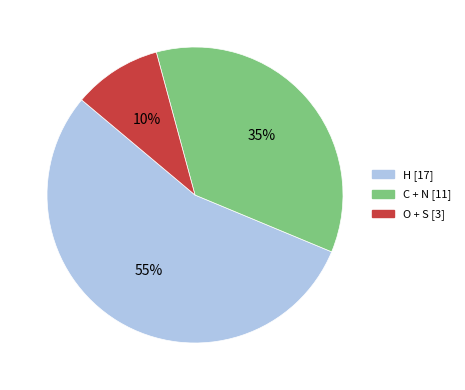

To the nearest percent, what is the average slice percentage?

33%